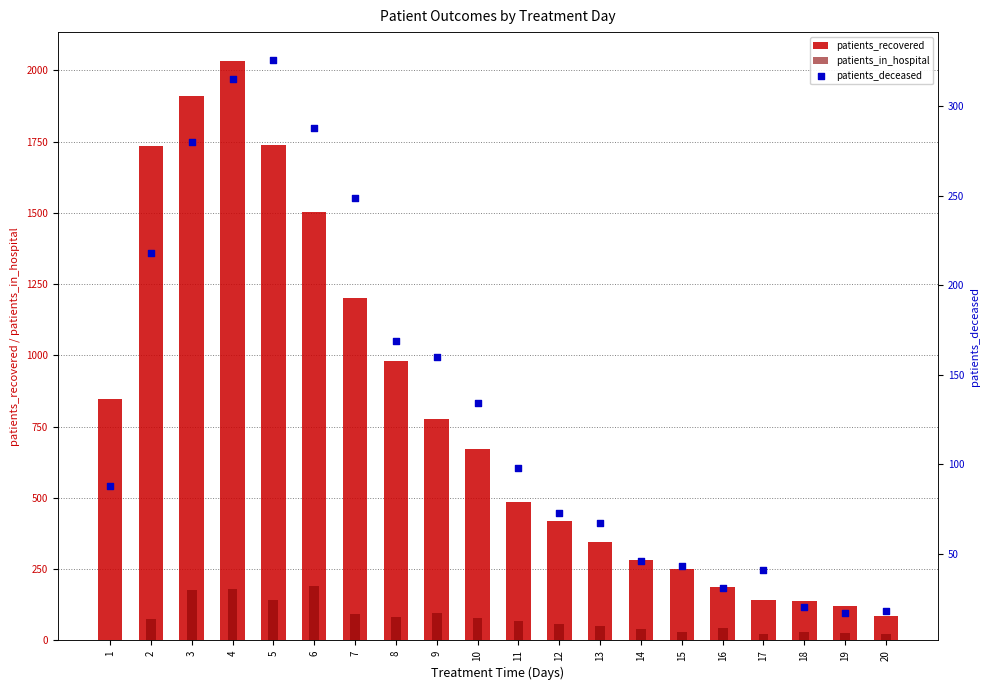

Which series has the largest total across all categories?

patients_recovered